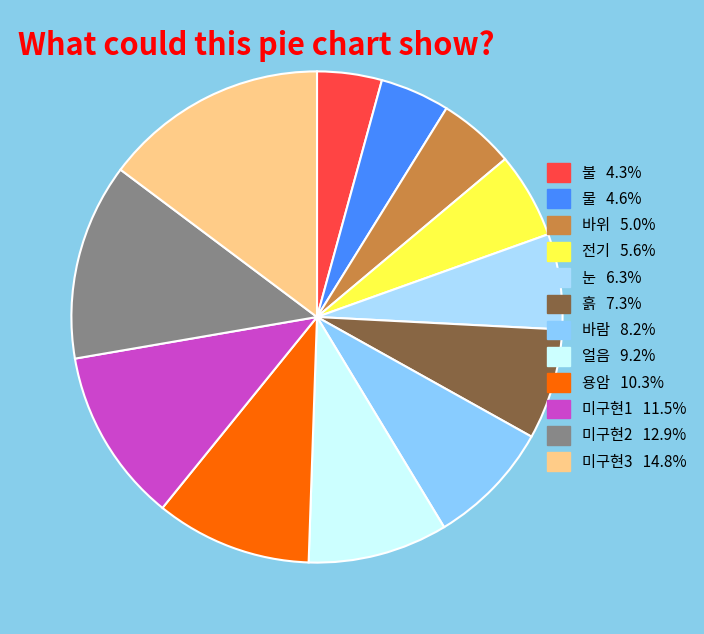

To the nearest percent, what percentage of the pie is 바람?

8%